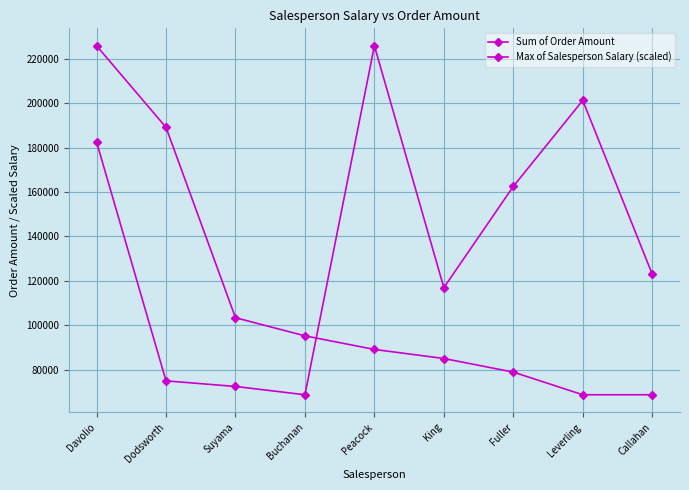

Rank the categories by Max of Salesperson Salary (scaled) value from highest to lowest.

Davolio, Dodsworth, Suyama, Buchanan, Peacock, King, Fuller, Leverling, Callahan